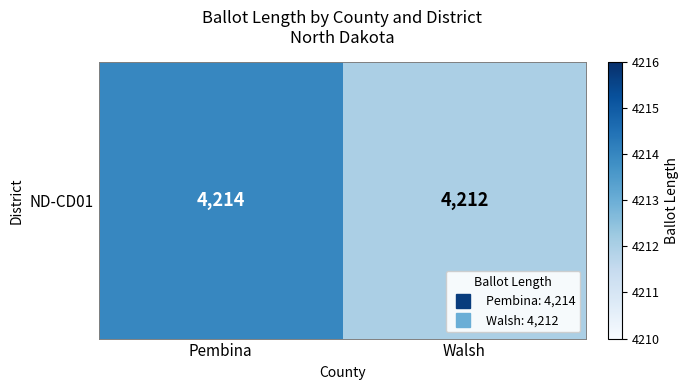

What is the difference between the values at Walsh and Pembina?

2